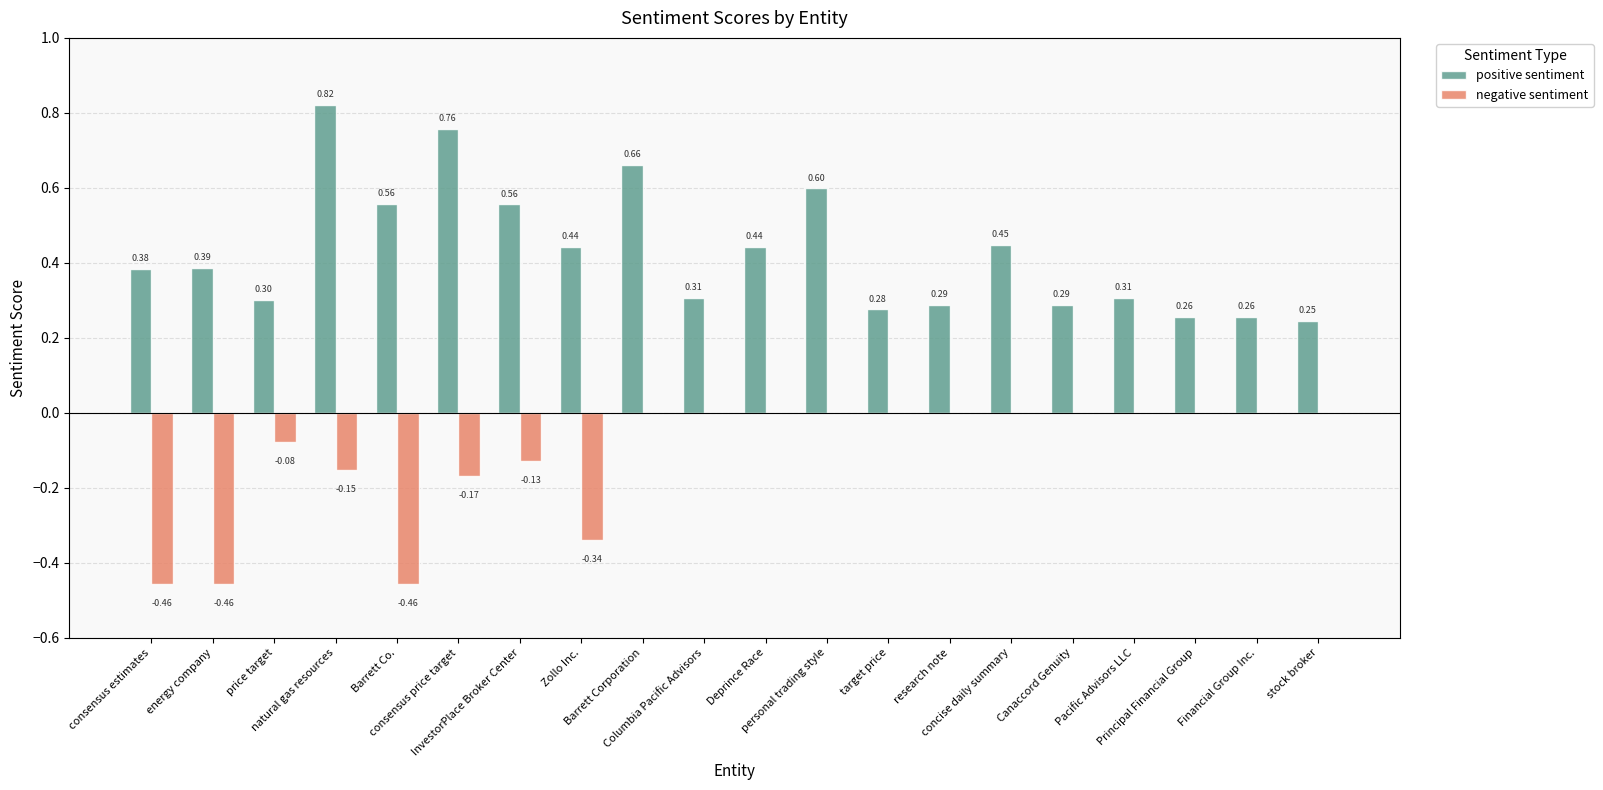

How many groups of bars are there?

20